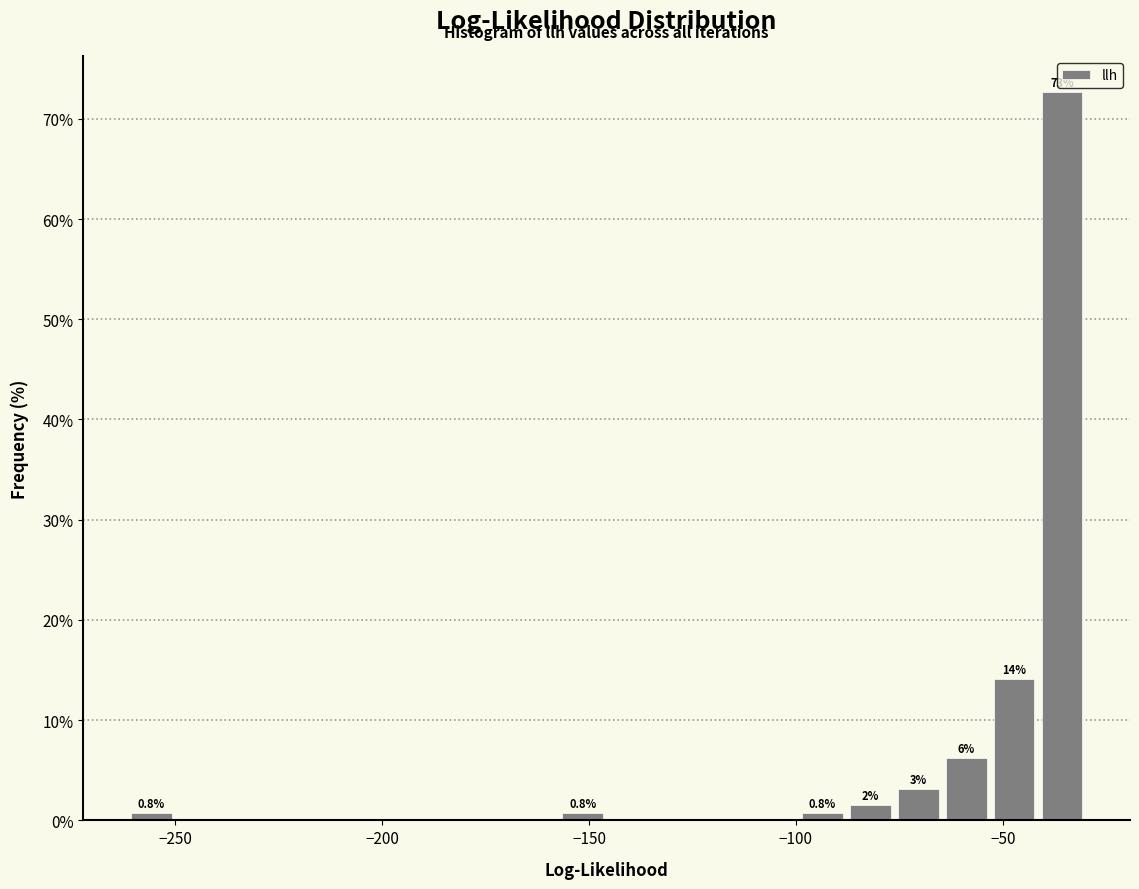

Read against the x-axis, roughly where is the centre of the tallest bar?

-35